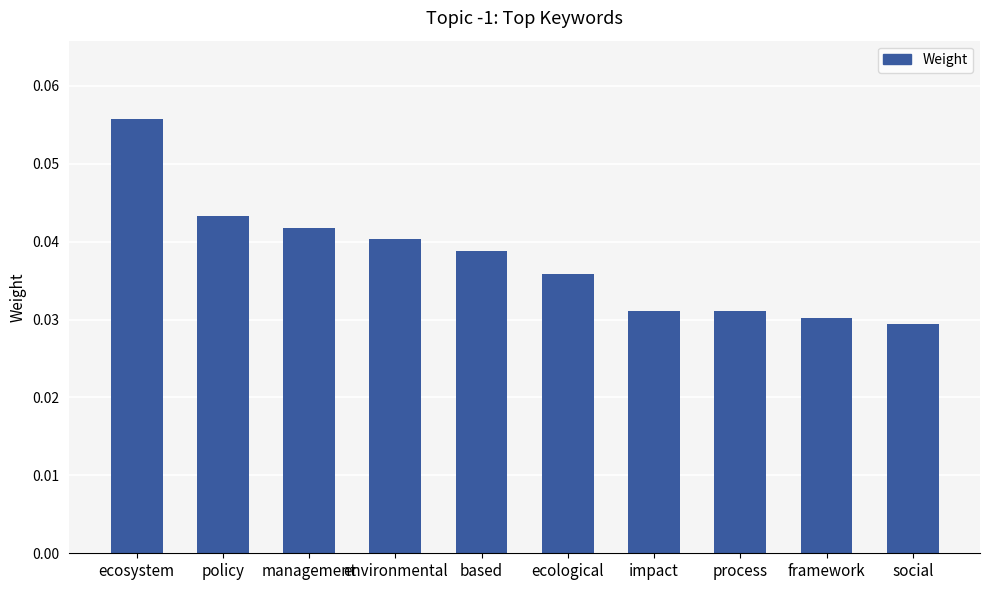

What is the sum of all values?

0.4